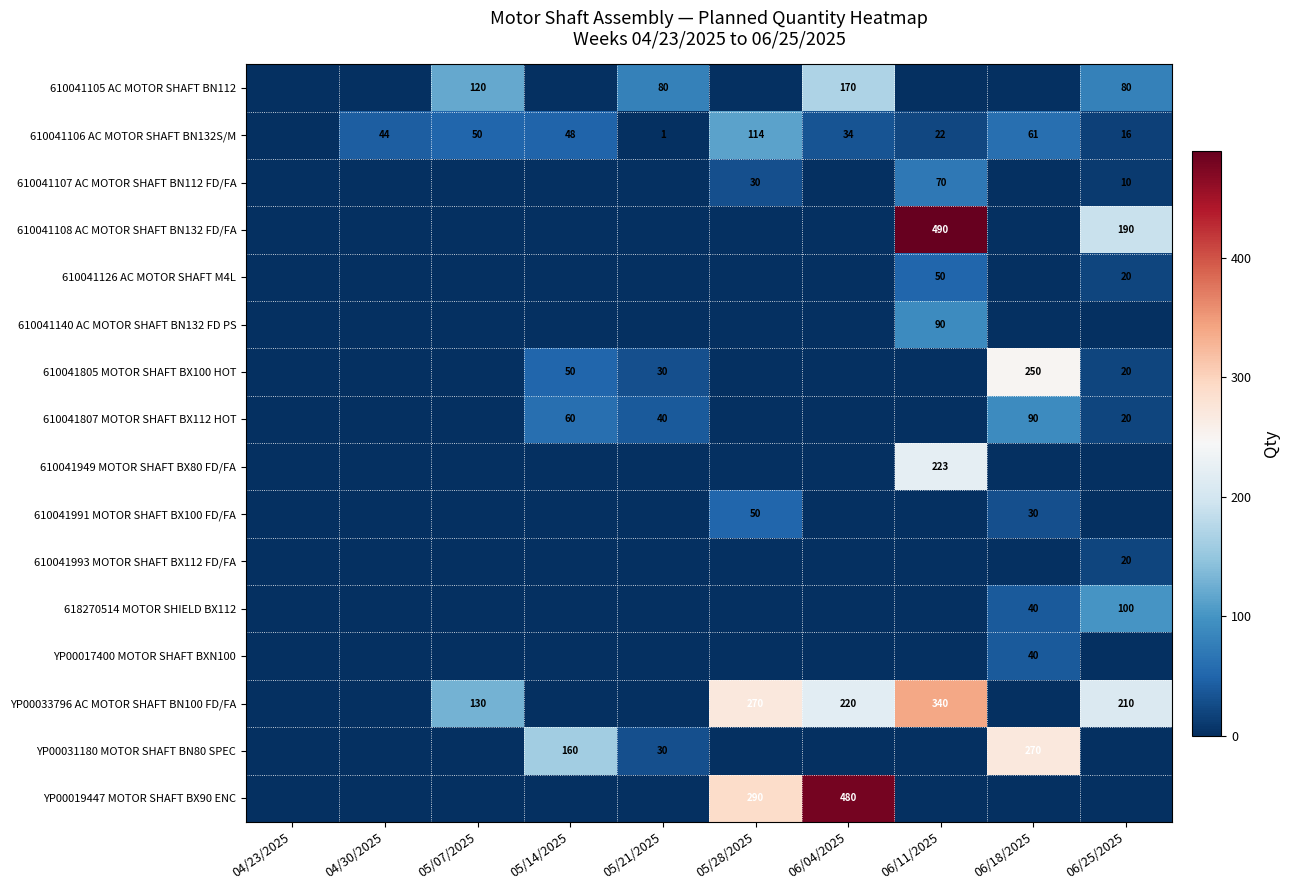

True or false: YP00033796 AC MOTOR SHAFT BN100 FD/FA has a value of 130 at 05/07/2025.

True